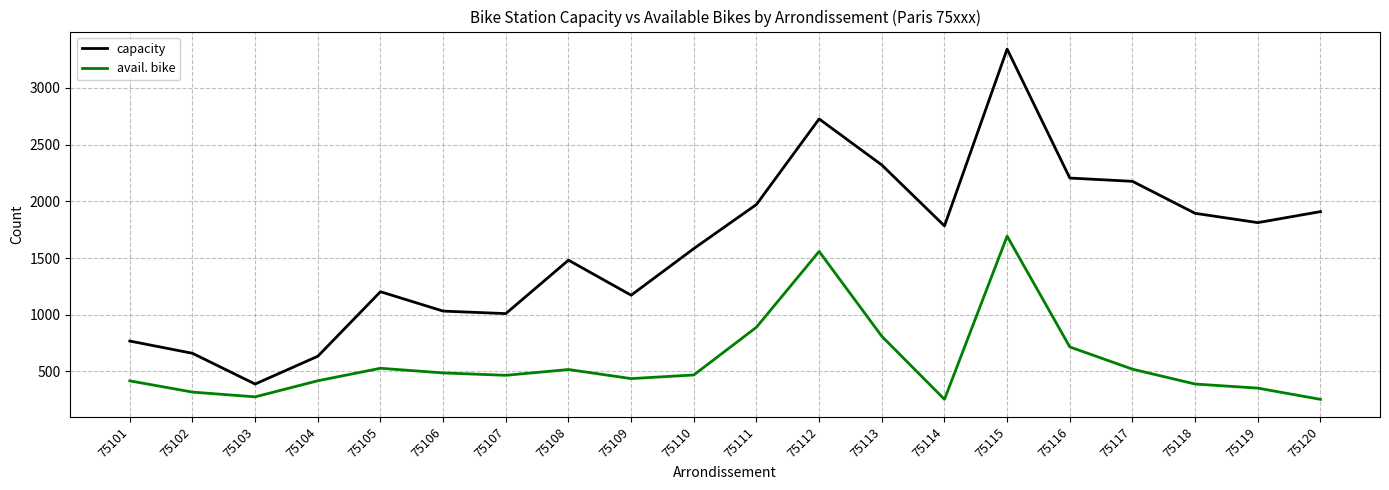

The capacity series shows 389 at 75103. True or false?

True